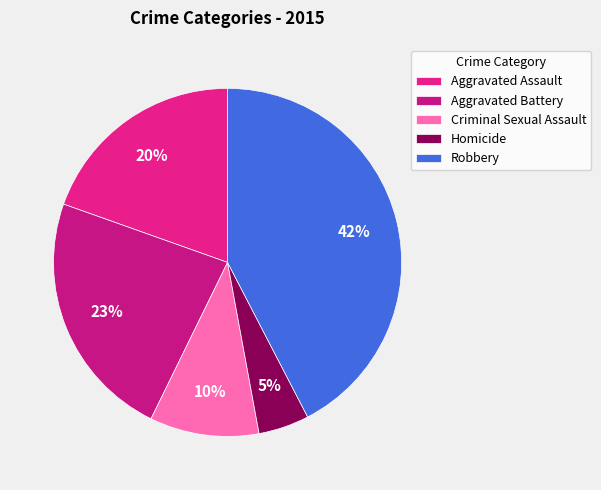

Count the number of slices in the pie.

5